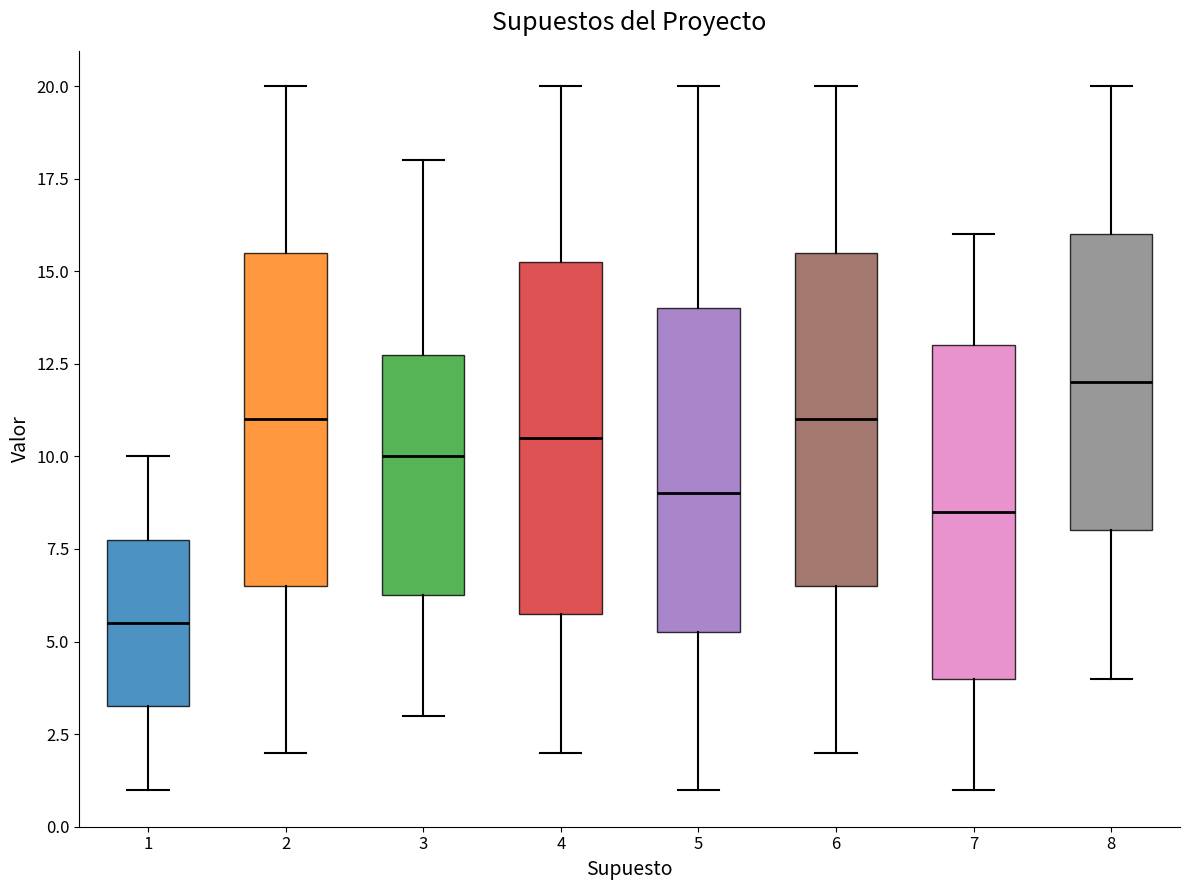

Where is the lower edge of the box at x = 1 on the y-axis? The values are not printed on the chart, so give them approximately, as read against the axis.

3.5